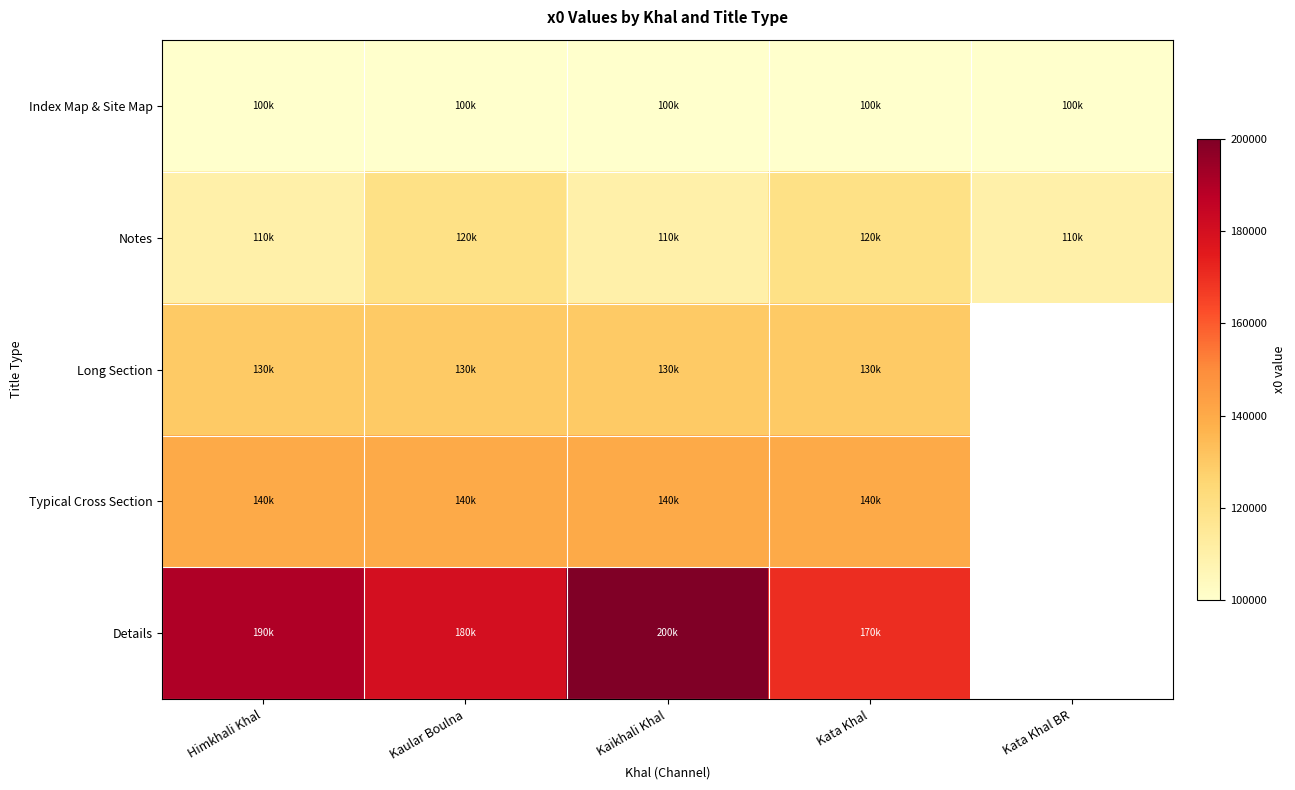

At how many categories does at least one series exceed 167675?

4